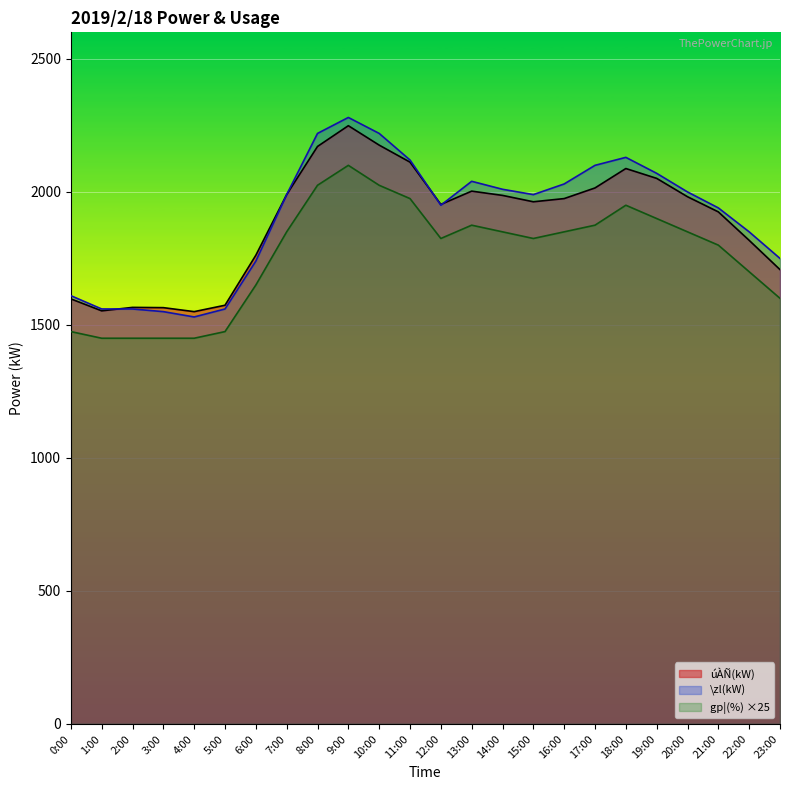

Where is úÀÑ(kW) nearest to the value 1899?

21:00